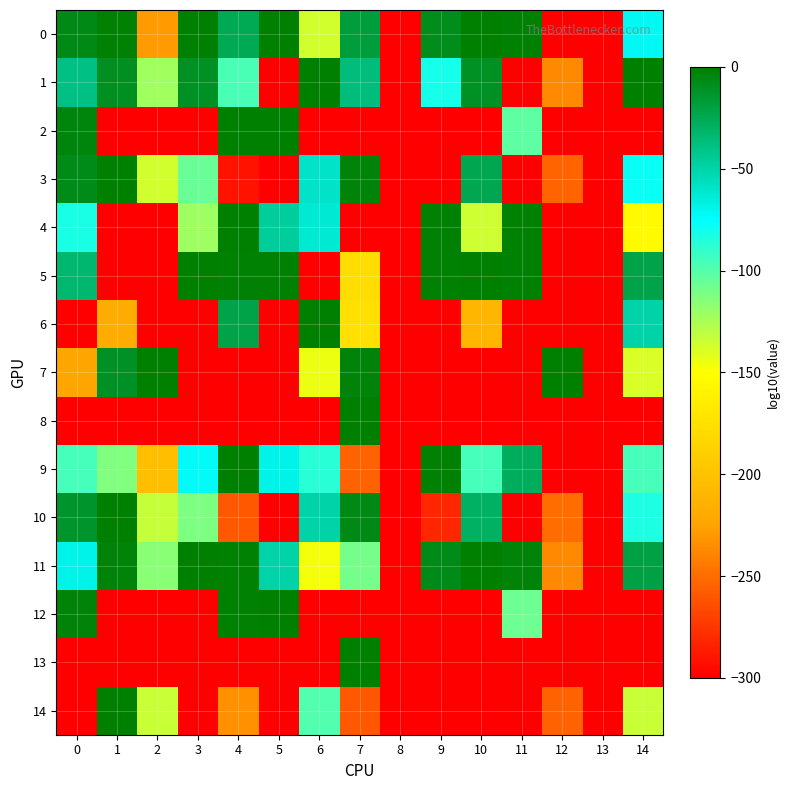

Count the number of categories in the chart.

15